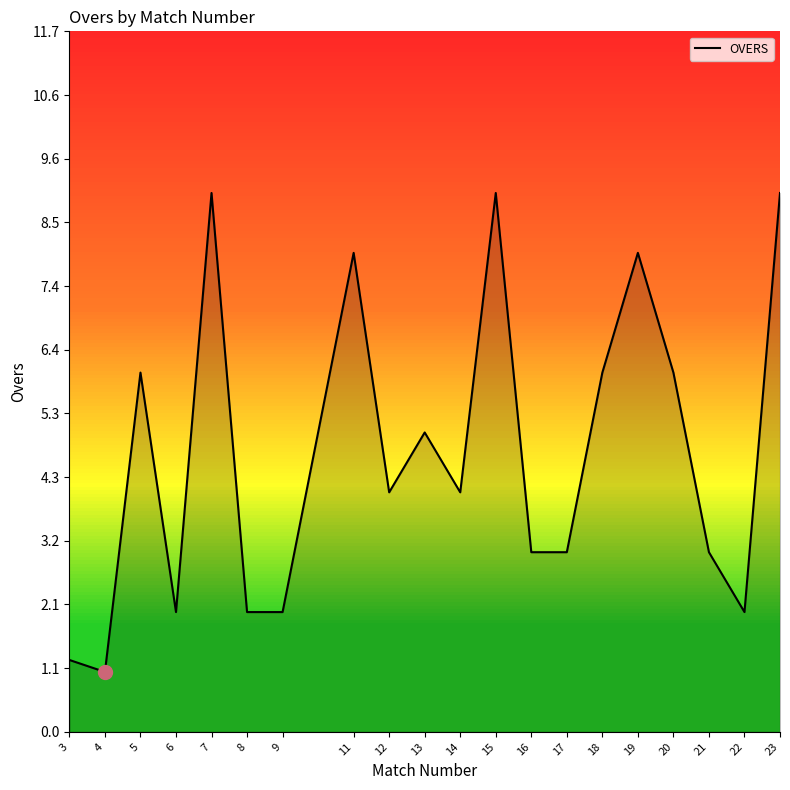

What is the smallest value displayed?

1.0